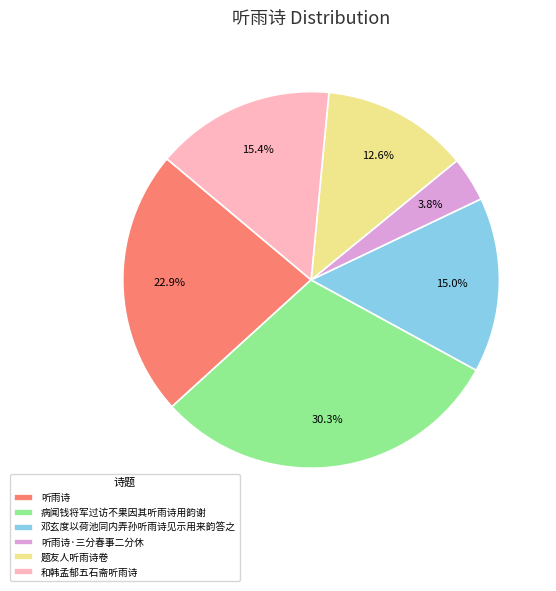

Between 和韩孟郁五石斋听雨诗 and 听雨诗·三分春事二分休, which is larger?

和韩孟郁五石斋听雨诗